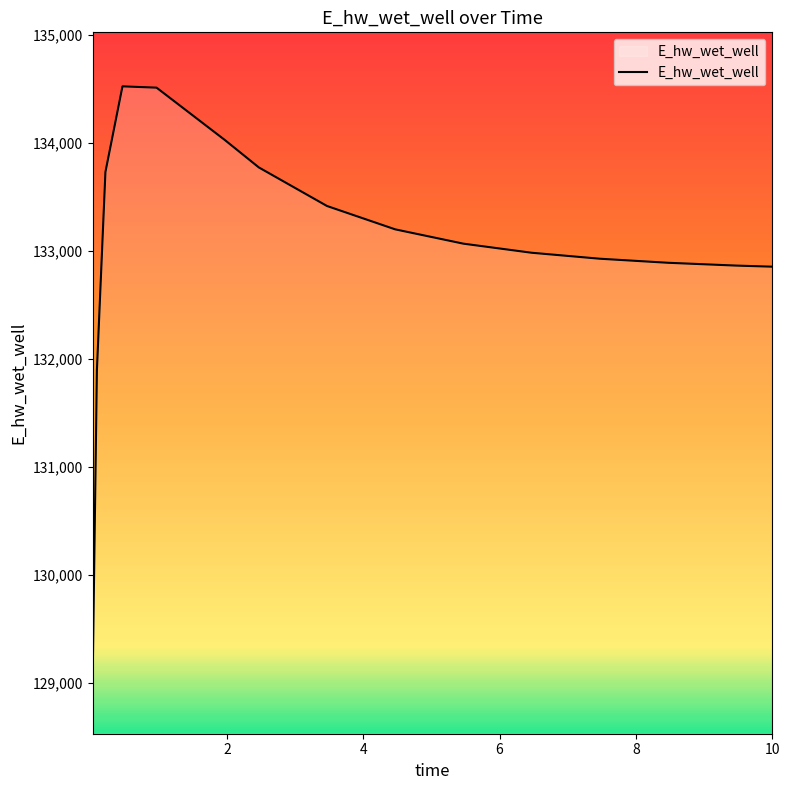

What is the difference between the maximum and minimum values?

5491.6